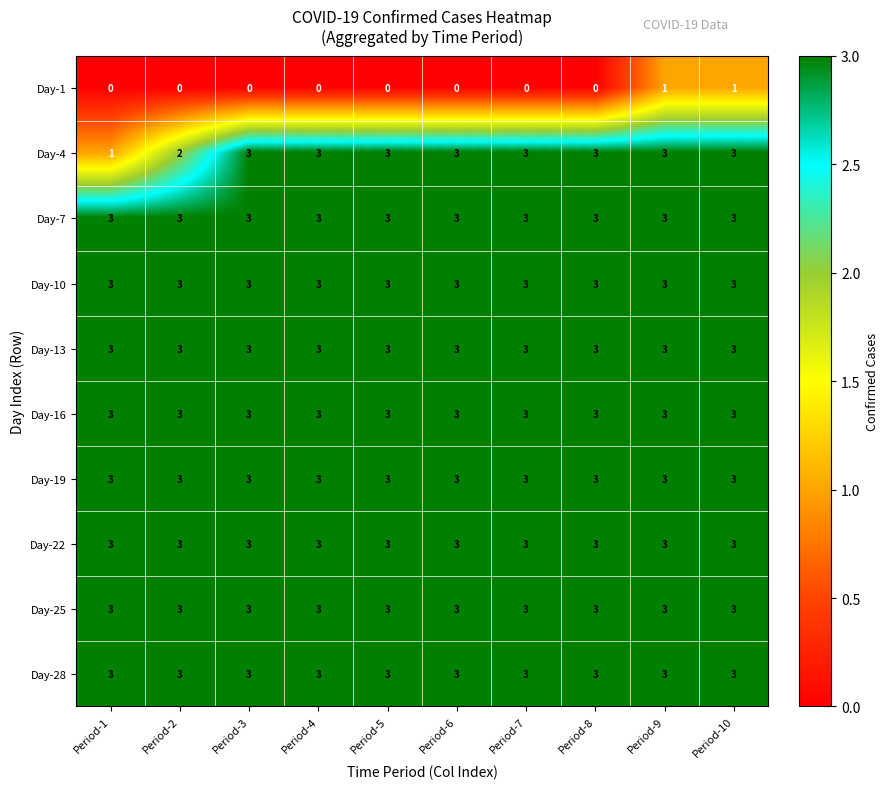

Is it true that Day-22 equals 4 at Period-10?

False